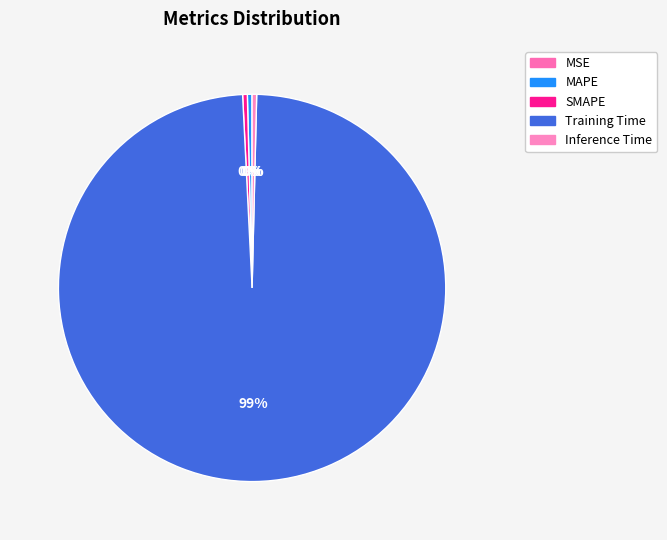

How many slices are in this pie chart?

5